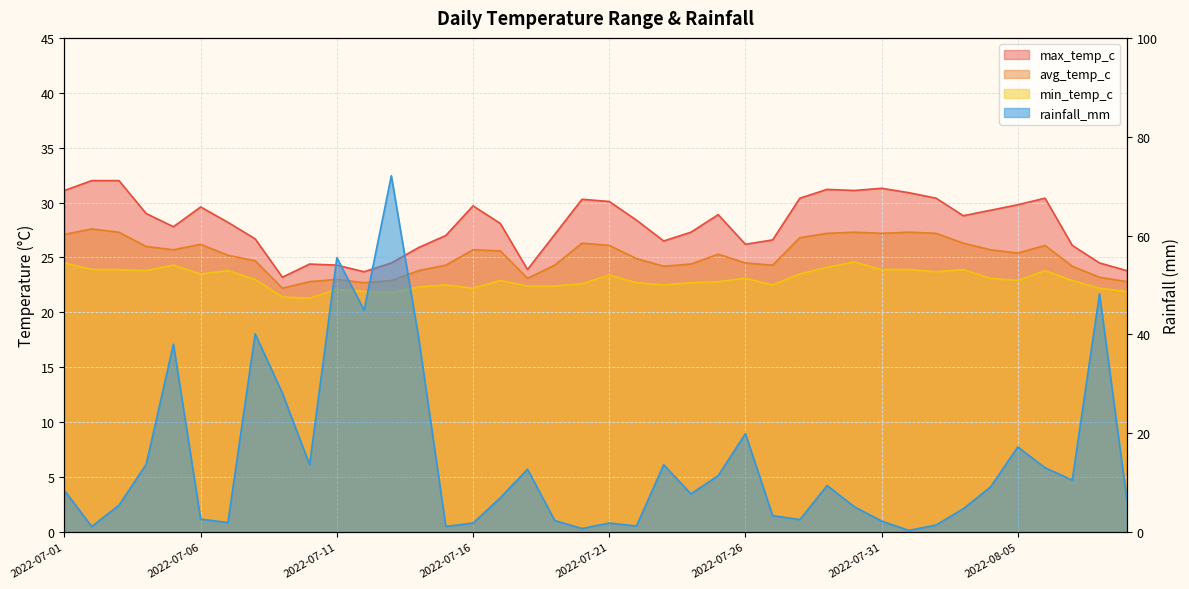

What are all the series names shown in the legend?

max_temp_c, avg_temp_c, min_temp_c, rainfall_mm